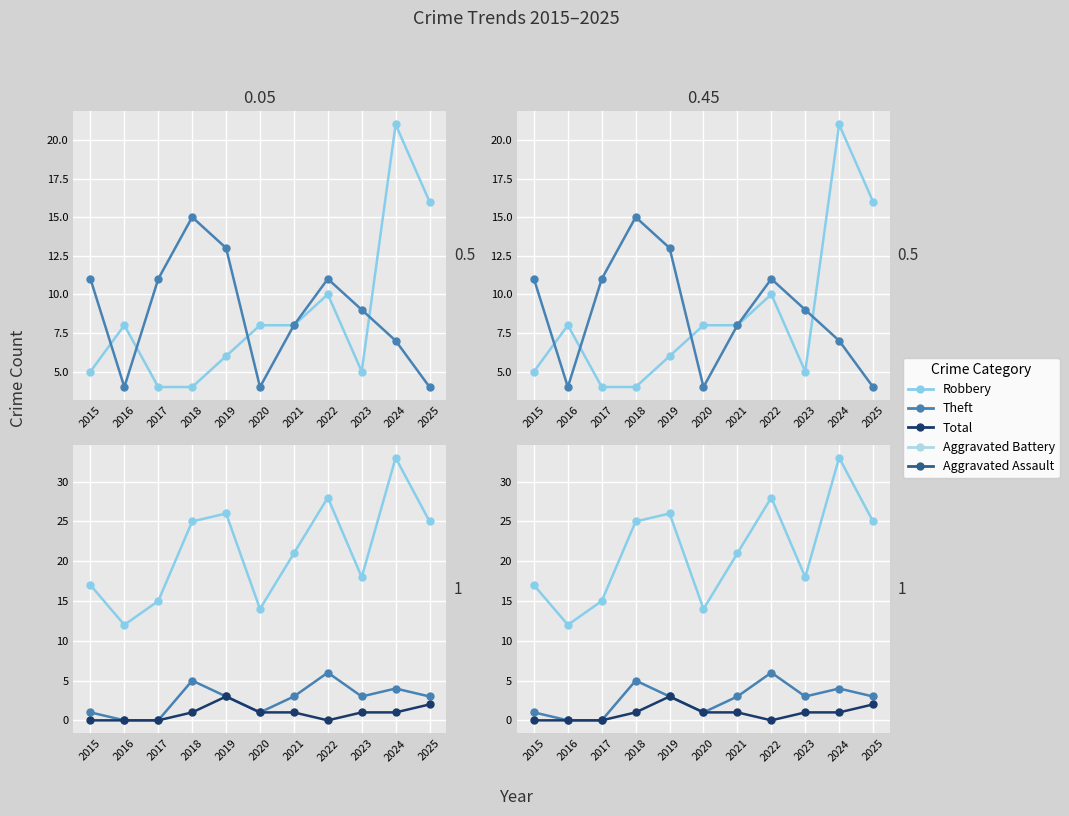

How many categories are shown in the chart?

11